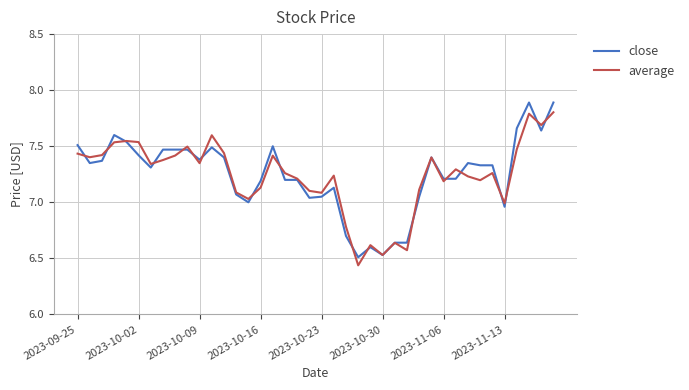

What is the difference between the second highest and minimum values in the average series?

1.4